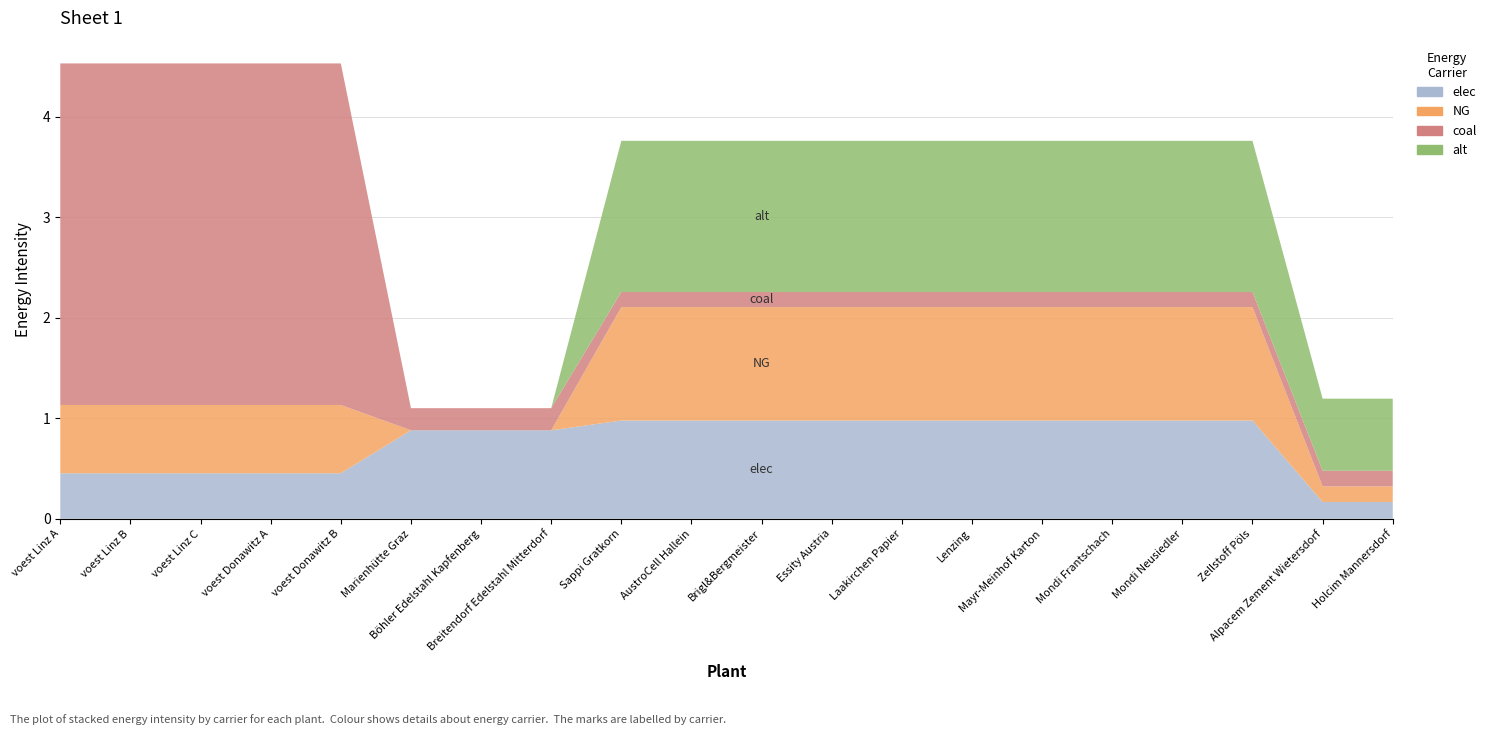

Reading left to right, transcribe all the data shown in this chart.

elec: 0.5	0.5	0.5	0.5	0.5	0.9	0.9	0.9	1.0	1.0	1.0	1.0	1.0	1.0	1.0	1.0	1.0	1.0	0.2	0.2
NG: 0.7	0.7	0.7	0.7	0.7	0.0	0.0	0.0	1.1	1.1	1.1	1.1	1.1	1.1	1.1	1.1	1.1	1.1	0.2	0.2
coal: 3.4	3.4	3.4	3.4	3.4	0.2	0.2	0.2	0.2	0.2	0.2	0.2	0.2	0.2	0.2	0.2	0.2	0.2	0.2	0.2
alt: 0.0	0.0	0.0	0.0	0.0	0.0	0.0	0.0	1.5	1.5	1.5	1.5	1.5	1.5	1.5	1.5	1.5	1.5	0.7	0.7